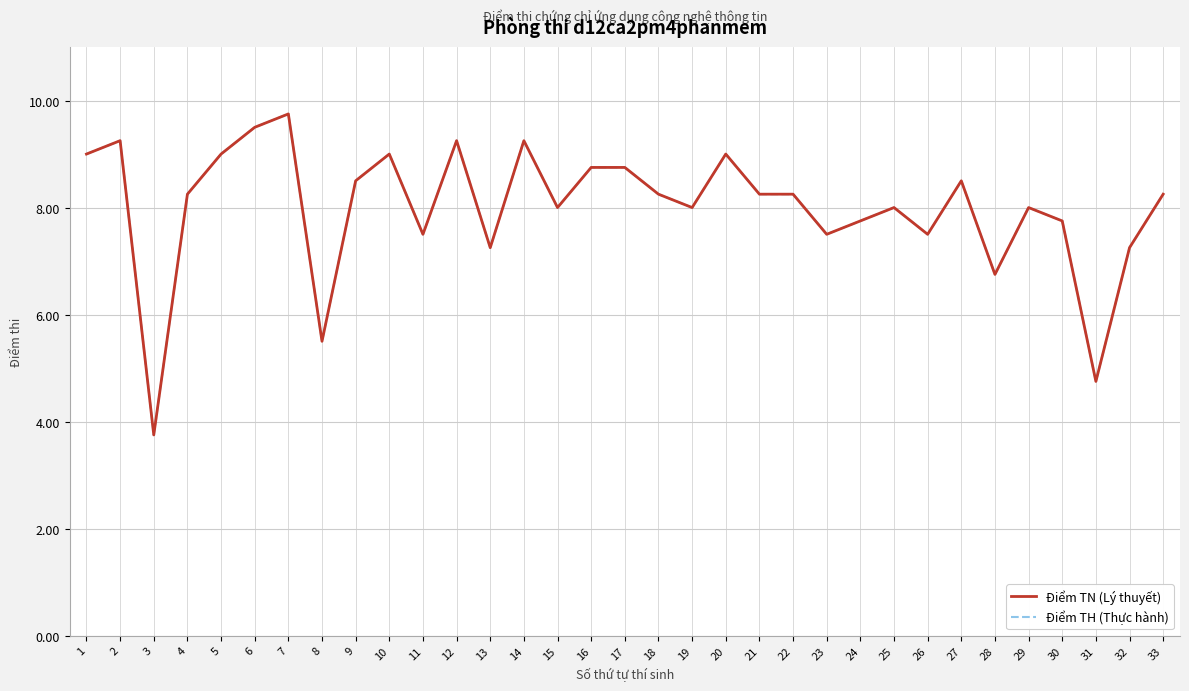

Between 14 and 17, which is larger?

14